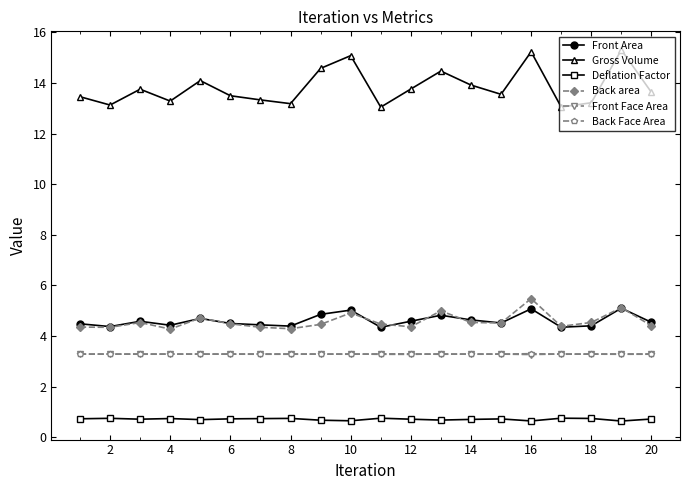

What are all the series names shown in the legend?

Front Area, Gross Volume, Deflation Factor, Back area, Front Face Area, Back Face Area